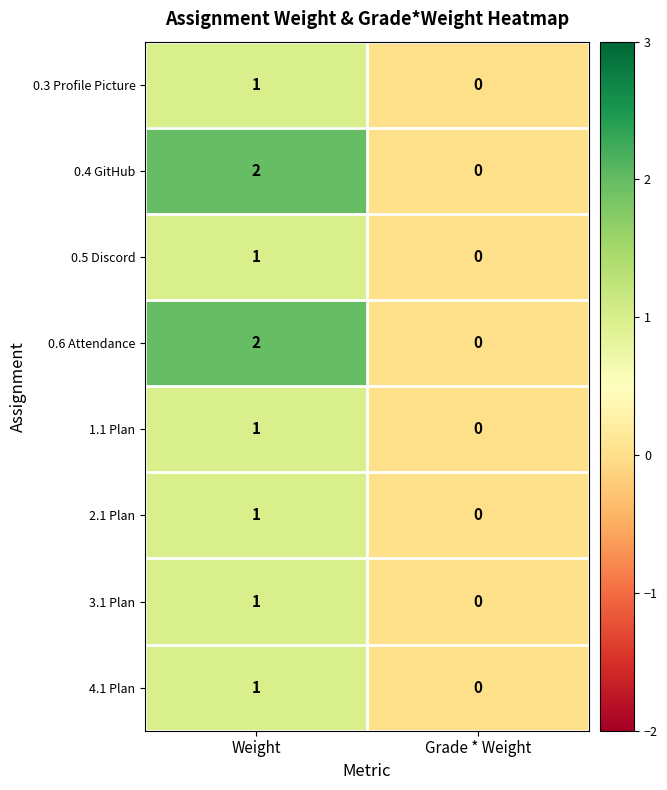

Reading right to left, transcribe all the data shown in this chart.

0.3 Profile Picture: 0	1
0.4 GitHub: 0	2
0.5 Discord: 0	1
0.6 Attendance: 0	2
1.1 Plan: 0	1
2.1 Plan: 0	1
3.1 Plan: 0	1
4.1 Plan: 0	1